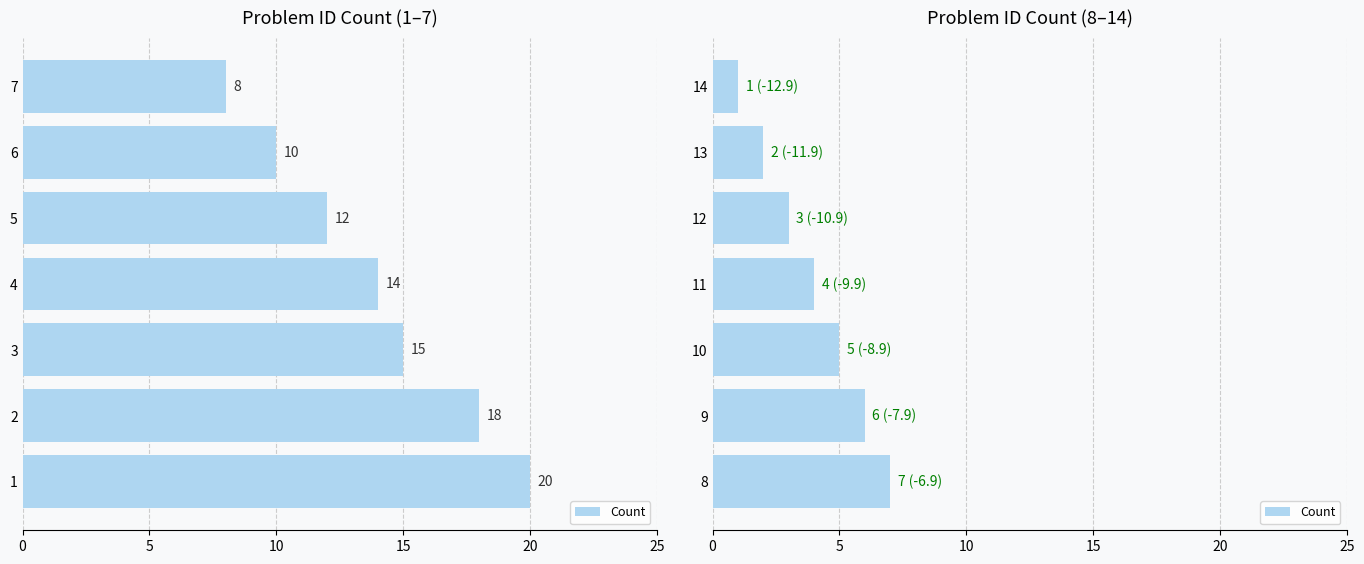

Between 20 and 25, which is larger?

20